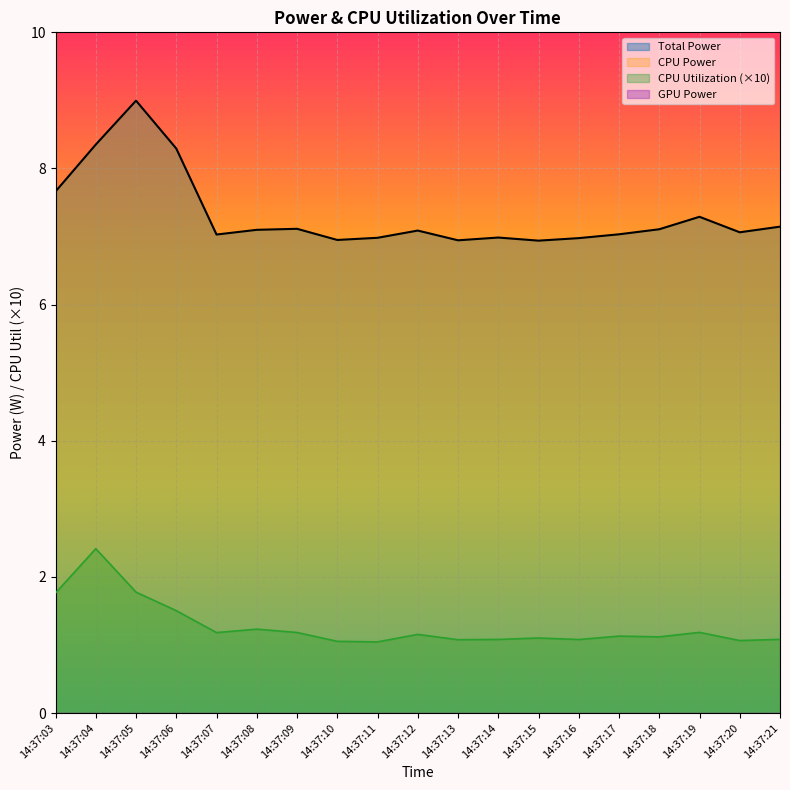

Reading left to right, transcribe all the data shown in this chart.

Total Power: 14:37:03=7.7	14:37:04=8.4	14:37:05=9.0	14:37:06=8.3	14:37:07=7.0	14:37:08=7.1	14:37:09=7.1	14:37:10=6.9	14:37:11=7.0	14:37:12=7.1	14:37:13=6.9	14:37:14=7.0	14:37:15=6.9	14:37:16=7.0	14:37:17=7.0	14:37:18=7.1	14:37:19=7.3	14:37:20=7.1	14:37:21=7.1
CPU Utilization: 14:37:03=1.8	14:37:04=2.4	14:37:05=1.8	14:37:06=1.5	14:37:07=1.2	14:37:08=1.2	14:37:09=1.2	14:37:10=1.1	14:37:11=1.0	14:37:12=1.2	14:37:13=1.1	14:37:14=1.1	14:37:15=1.1	14:37:16=1.1	14:37:17=1.1	14:37:18=1.1	14:37:19=1.2	14:37:20=1.1	14:37:21=1.1